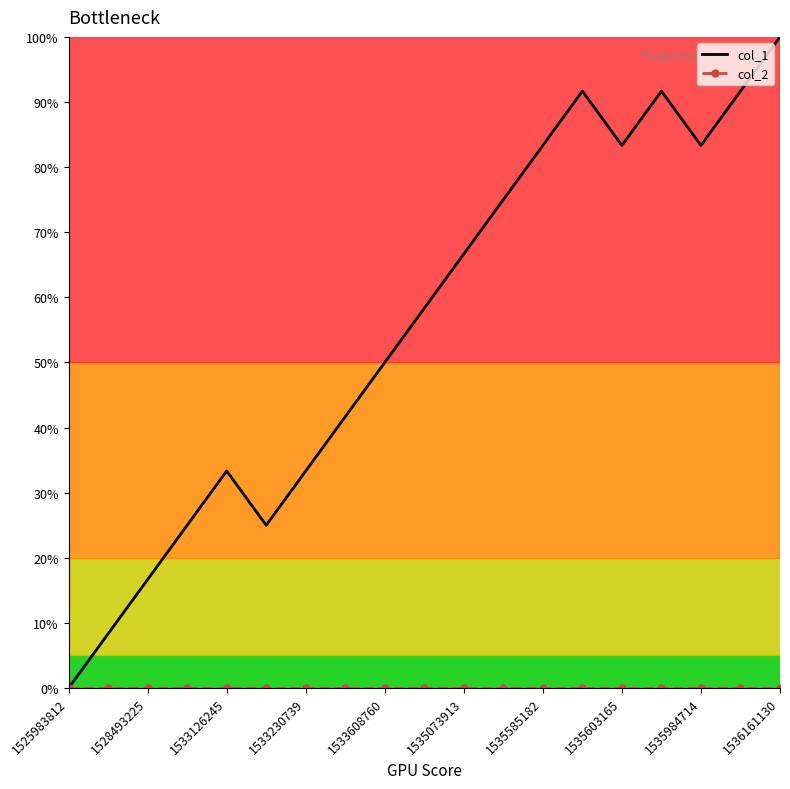

Which series has the widest spread of values?

col_1